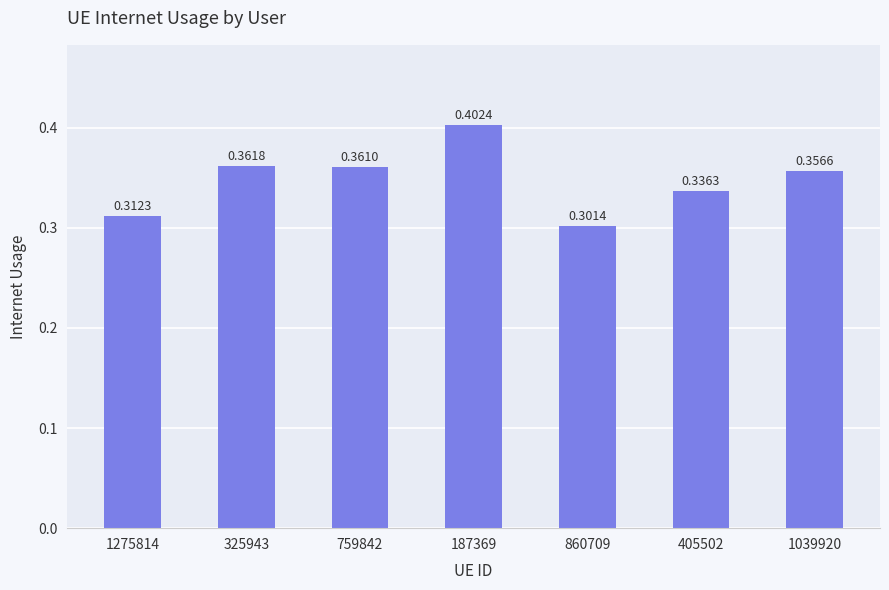

How many series are shown in this chart?

1